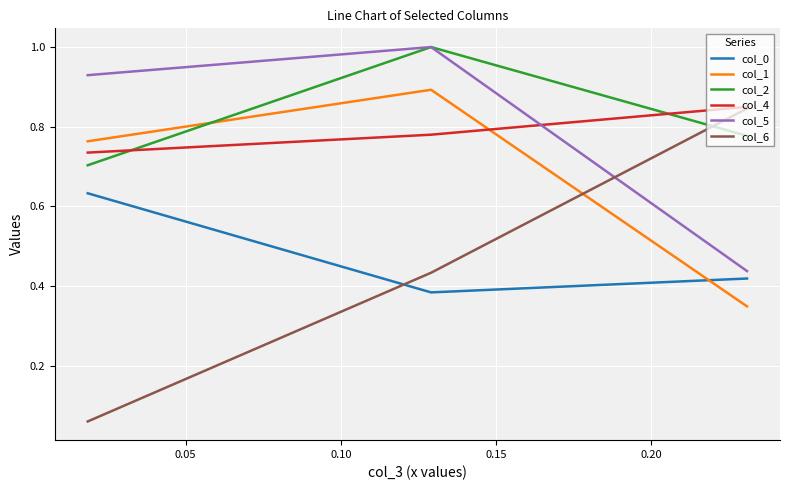

What is the maximum value shown in the chart?

1.0